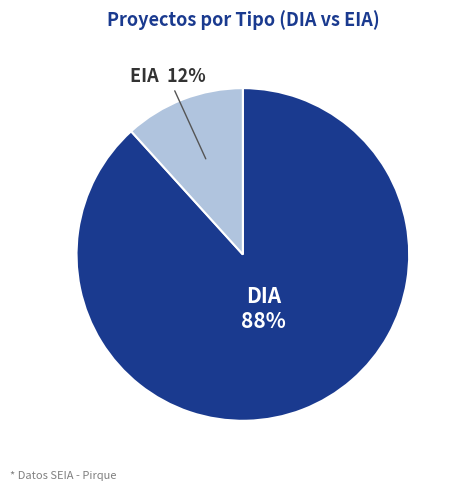

Does any single category account for the majority?

Yes